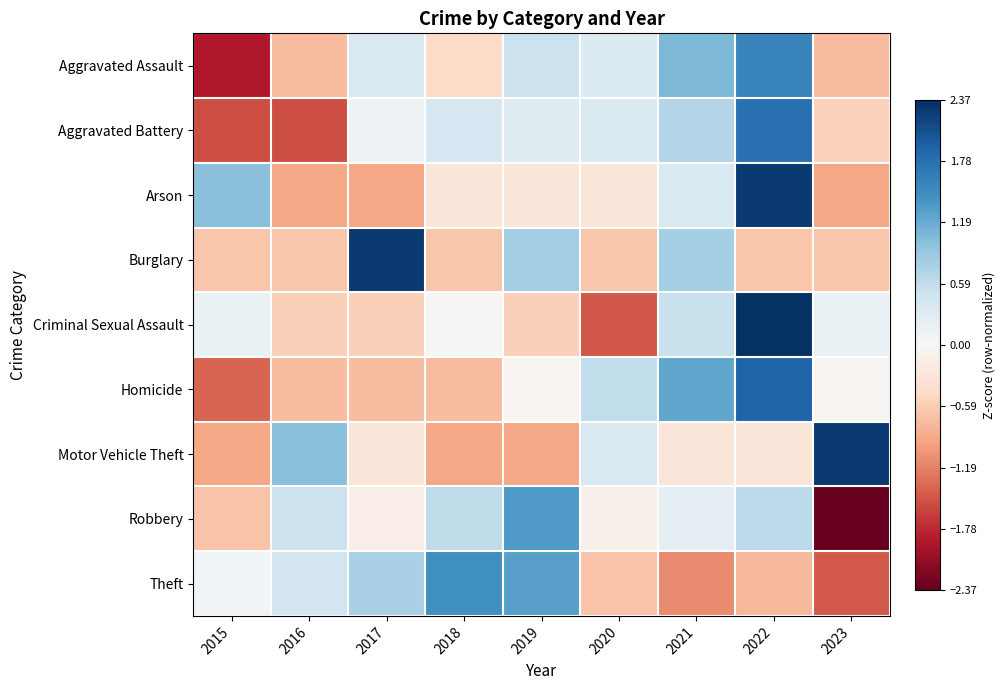

Reading right to left, transcribe all the data shown in this chart.

Aggravated Assault: 2023=-0.7	2022=1.6	2021=1.1	2020=0.3	2019=0.5	2018=-0.5	2017=0.4	2016=-0.7	2015=-1.9
Aggravated Battery: 2023=-0.5	2022=1.8	2021=0.7	2020=0.3	2019=0.3	2018=0.4	2017=0.1	2016=-1.5	2015=-1.5
Arson: 2023=-0.9	2022=2.3	2021=0.4	2020=-0.3	2019=-0.3	2018=-0.3	2017=-0.9	2016=-0.9	2015=1.0
Burglary: 2023=-0.6	2022=-0.6	2021=0.8	2020=-0.6	2019=0.8	2018=-0.6	2017=2.3	2016=-0.6	2015=-0.6
Criminal Sexual Assault: 2023=0.2	2022=2.3	2021=0.5	2020=-1.5	2019=-0.6	2018=-0.0	2017=-0.6	2016=-0.6	2015=0.2
Homicide: 2023=-0.1	2022=1.9	2021=1.2	2020=0.6	2019=-0.1	2018=-0.7	2017=-0.7	2016=-0.7	2015=-1.4
Motor Vehicle Theft: 2023=2.3	2022=-0.3	2021=-0.3	2020=0.4	2019=-0.9	2018=-0.9	2017=-0.3	2016=1.0	2015=-0.9
Robbery: 2023=-2.4	2022=0.6	2021=0.2	2020=-0.1	2019=1.3	2018=0.6	2017=-0.2	2016=0.5	2015=-0.7
Theft: 2023=-1.5	2022=-0.8	2021=-1.1	2020=-0.7	2019=1.3	2018=1.5	2017=0.8	2016=0.4	2015=0.1